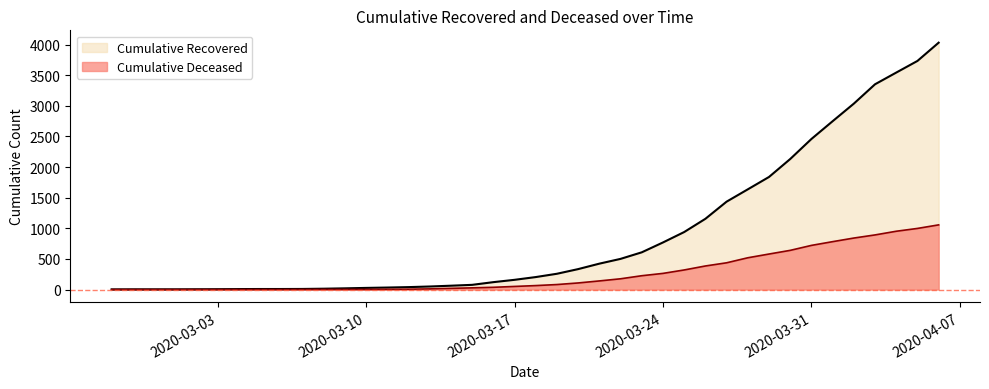

At which category is the sum across all series the highest?

2020-04-06